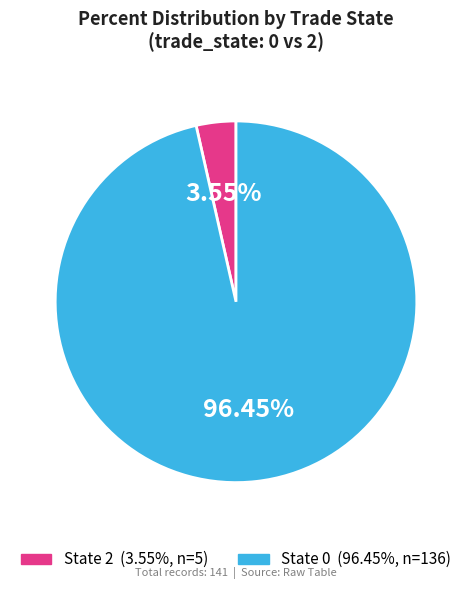

Count the number of slices in the pie.

2